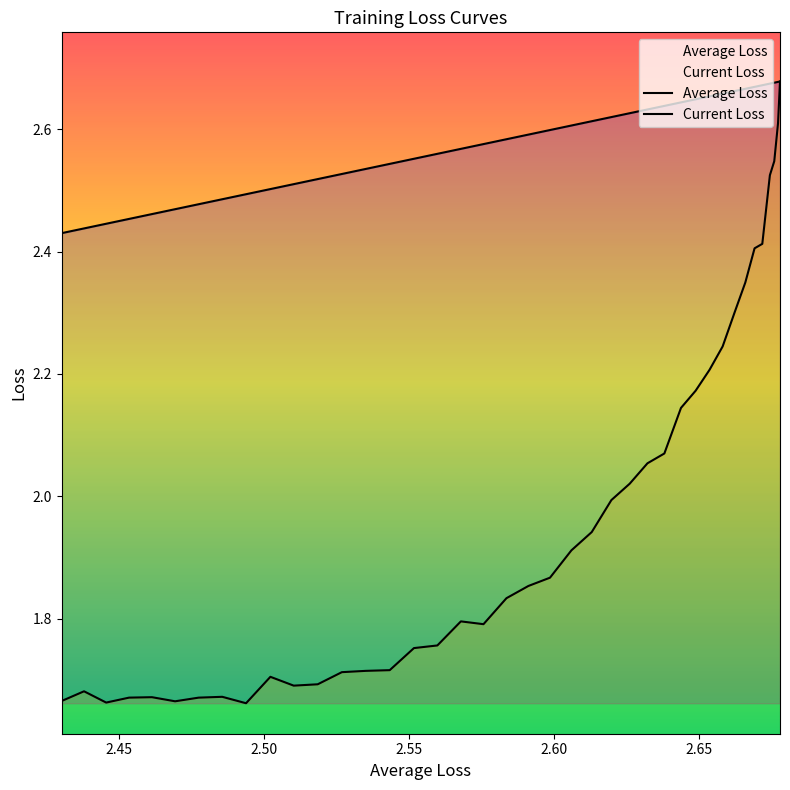

What is the minimum value shown in the chart?

1.7